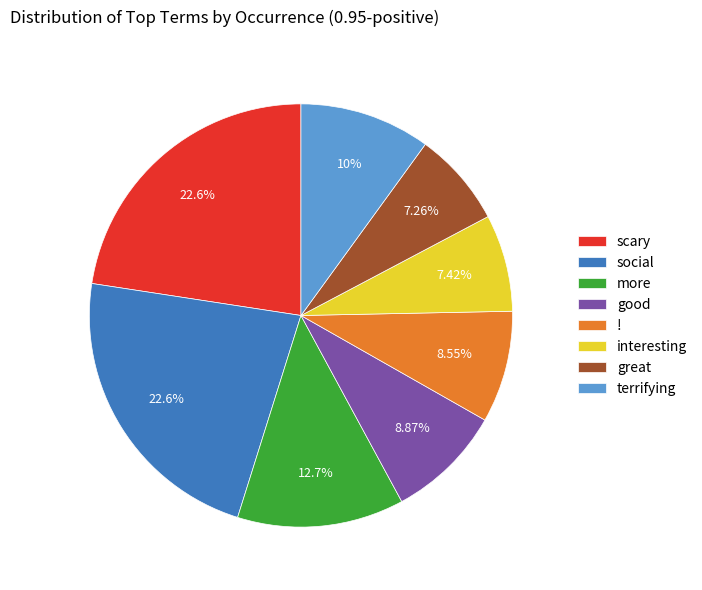

Is there a majority slice in this chart?

No